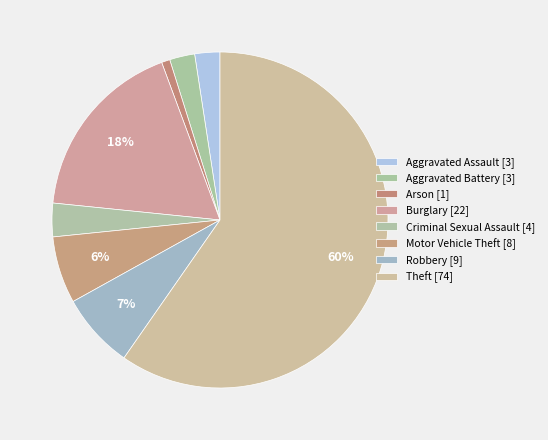

What percentage is the Motor Vehicle Theft slice, to the nearest percent?

6%